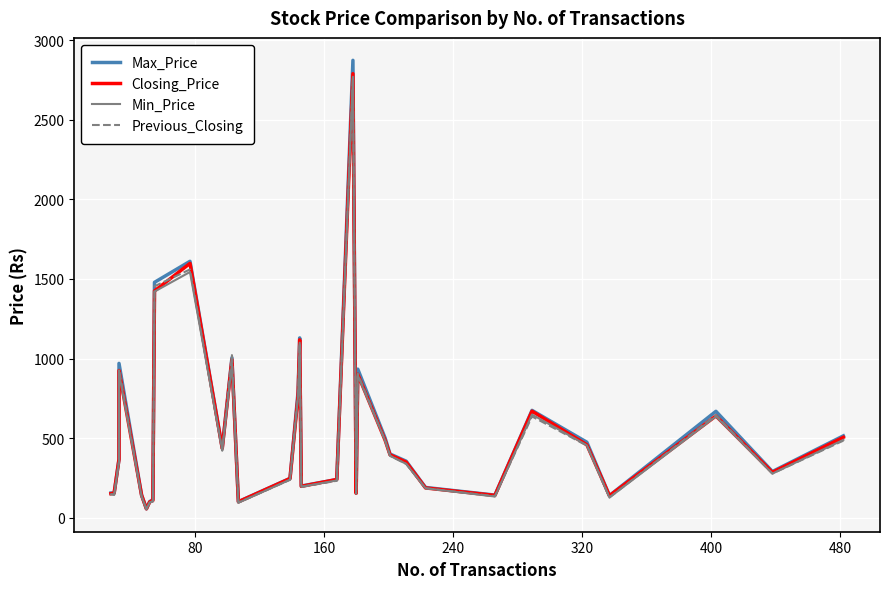

Does the chart display data point markers on the line(s)?

No